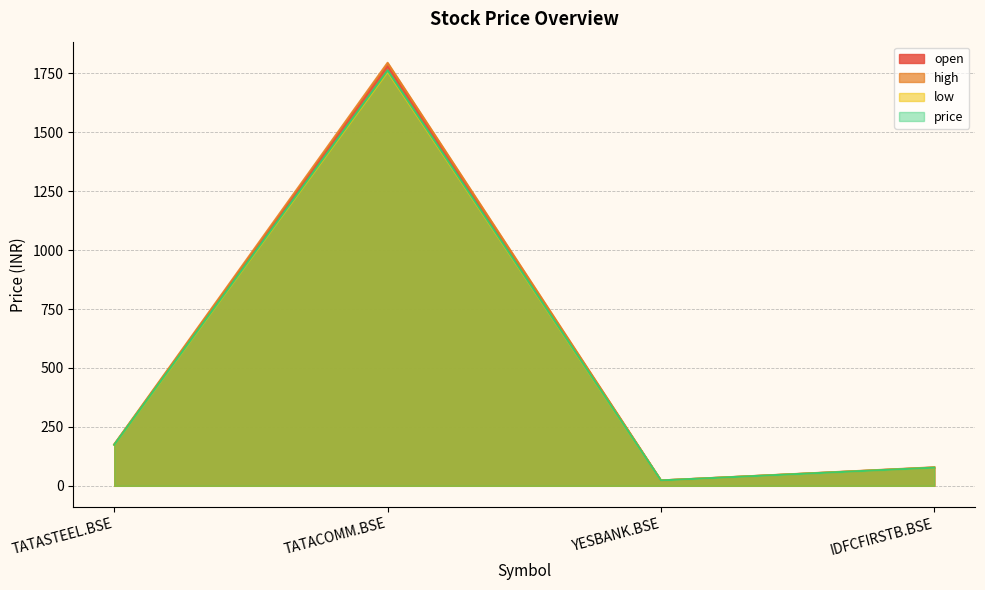

Which series changed the most between TATASTEEL.BSE and IDFCFIRSTB.BSE?

high